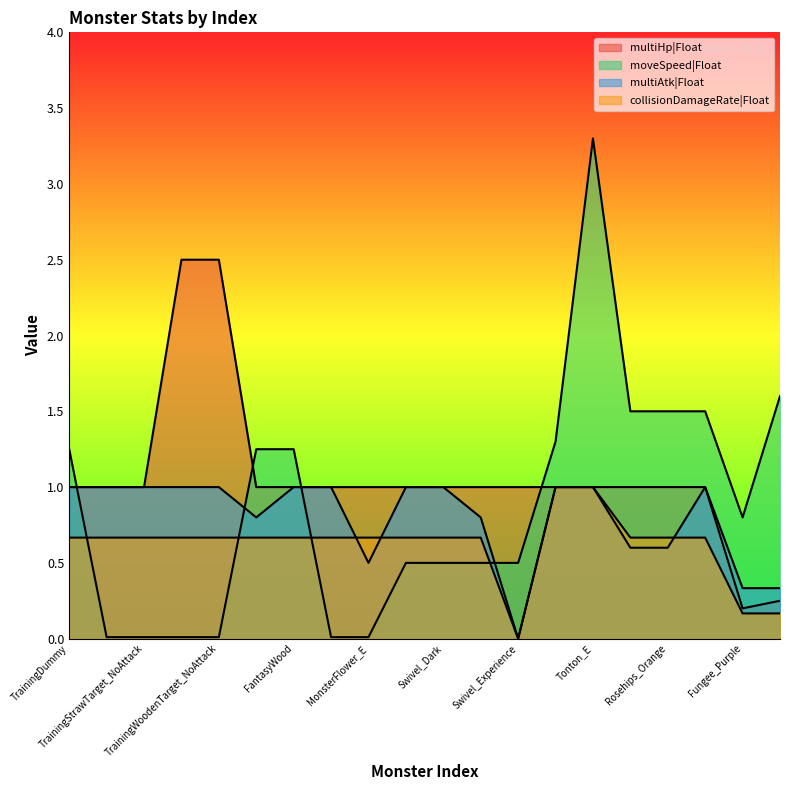

What is the difference between the maximum and second lowest values in the multiHp|Float series?

2.2